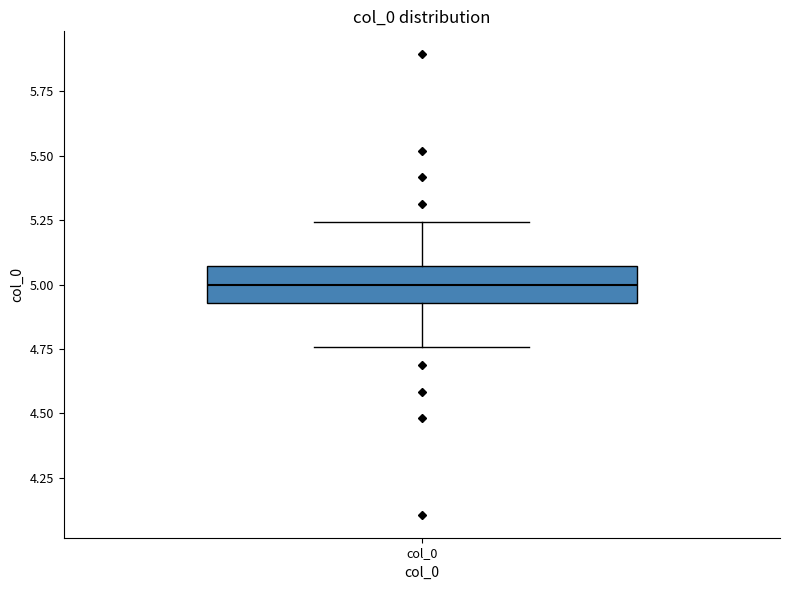

Transcribe this box plot: give where the median line is, the range the box spans, and where the two whiskers end, as read against the y-axis. The values are not printed on the chart, so give them approximately, as read against the axis.

median 5.00, box 4.95 to 5.05, whiskers 4.75 to 5.25